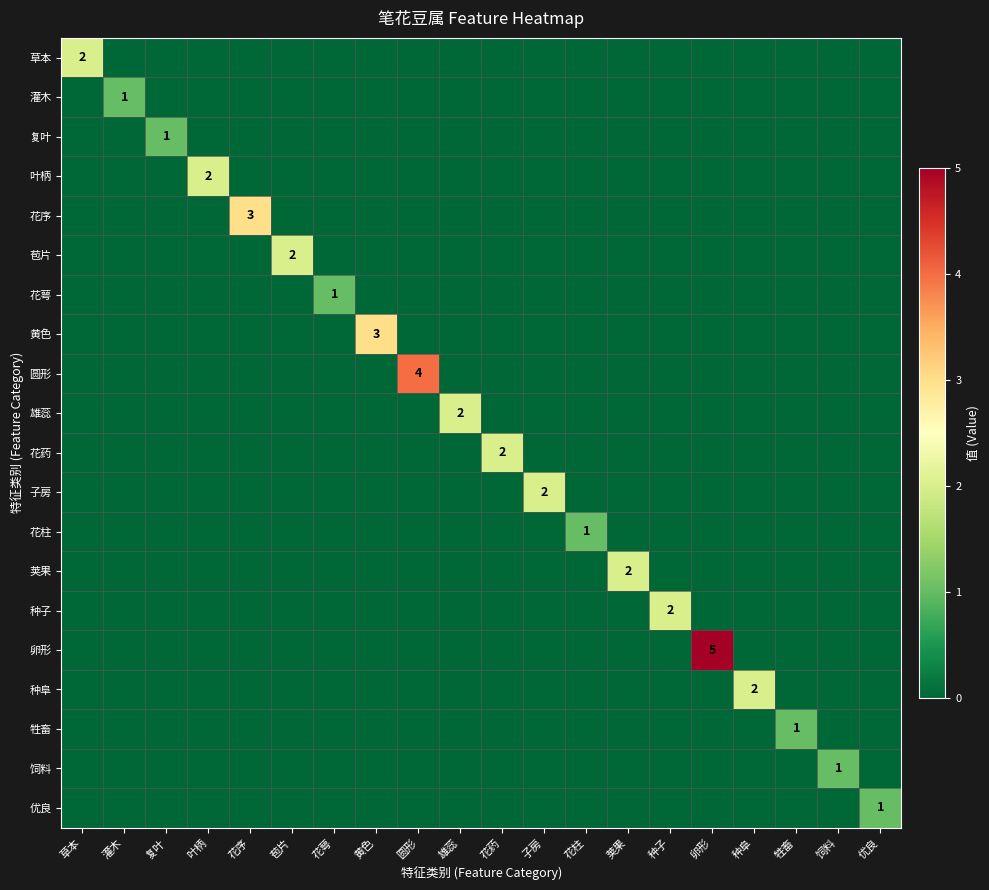

Which series has the largest total across all categories?

卵形